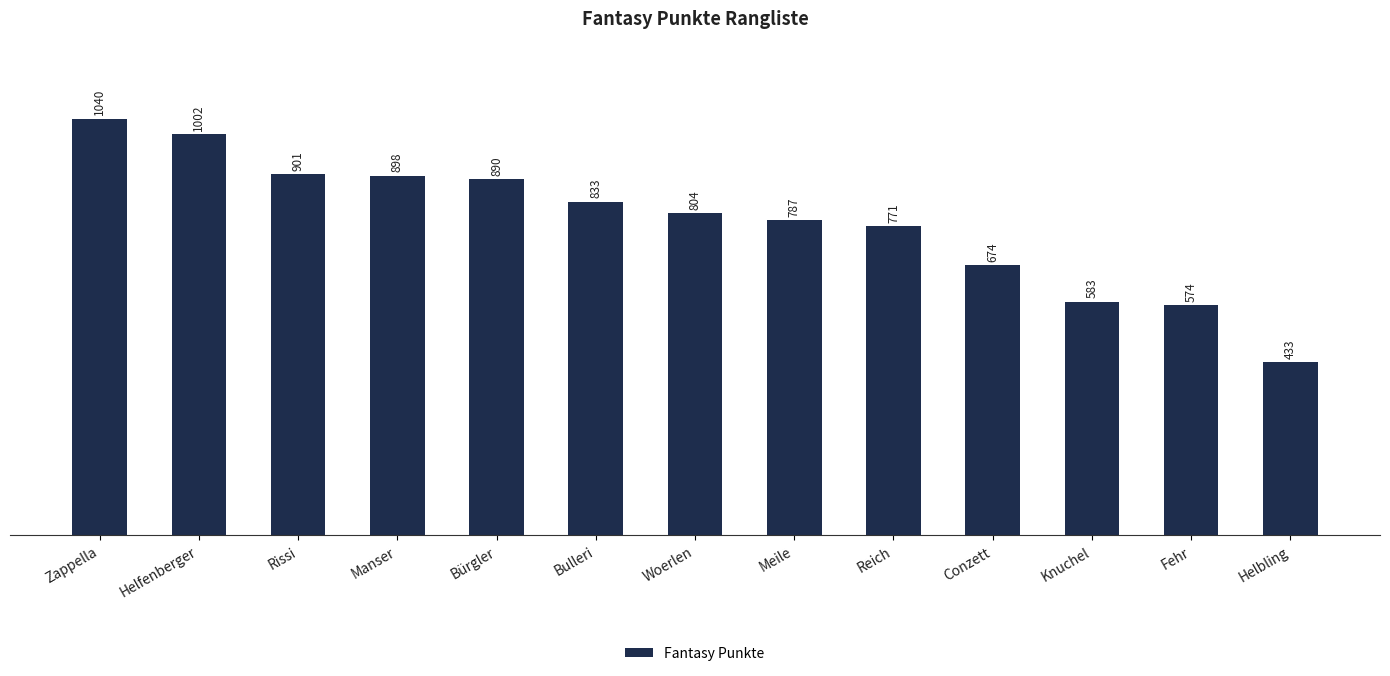

Does the chart contain any negative values?

No